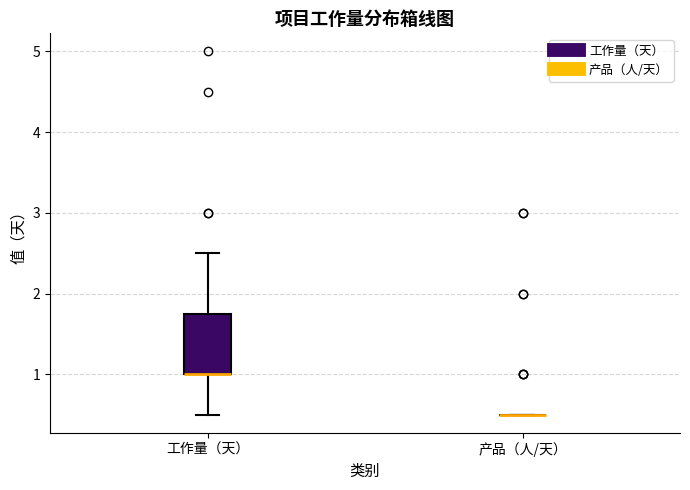

Which box is the tallest, from its lower edge to its upper edge?

工作量（天）